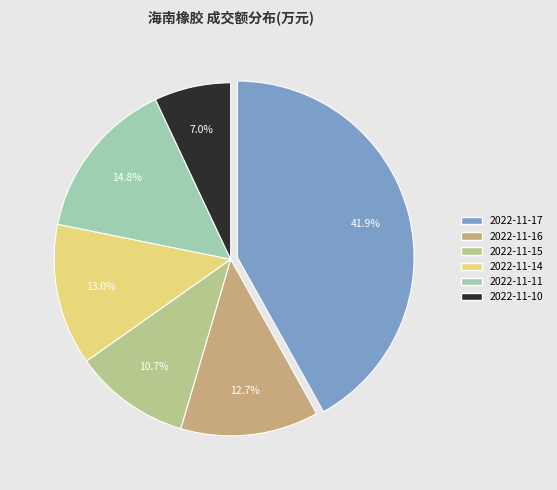

How many segments does this pie chart have?

6